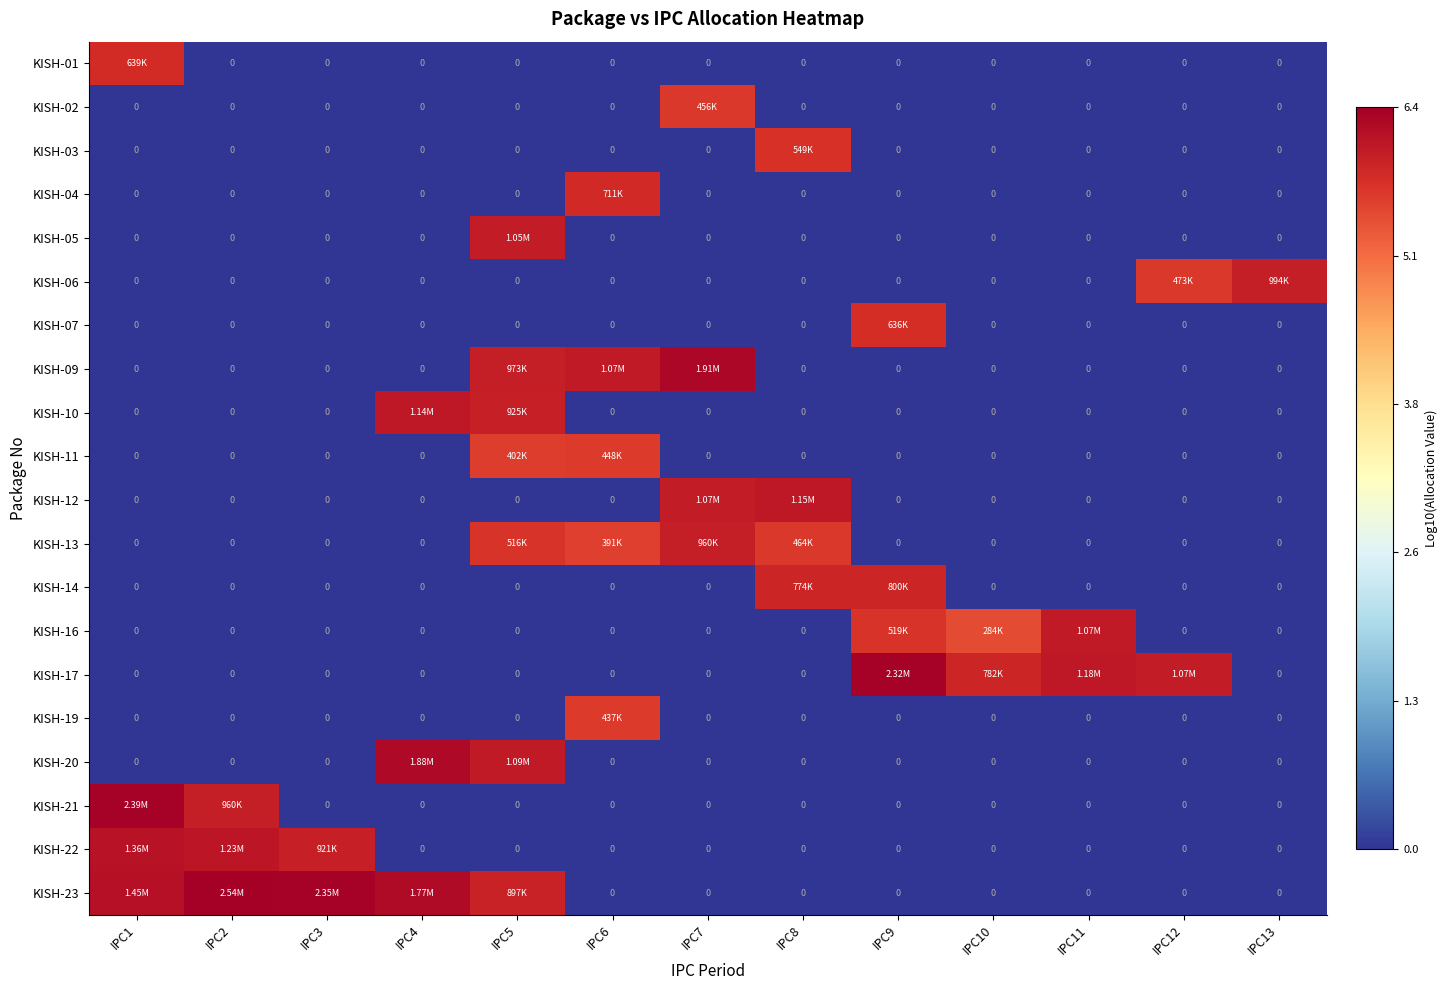

The value of KISH-04 at IPC6 is 5.9. True or false?

True